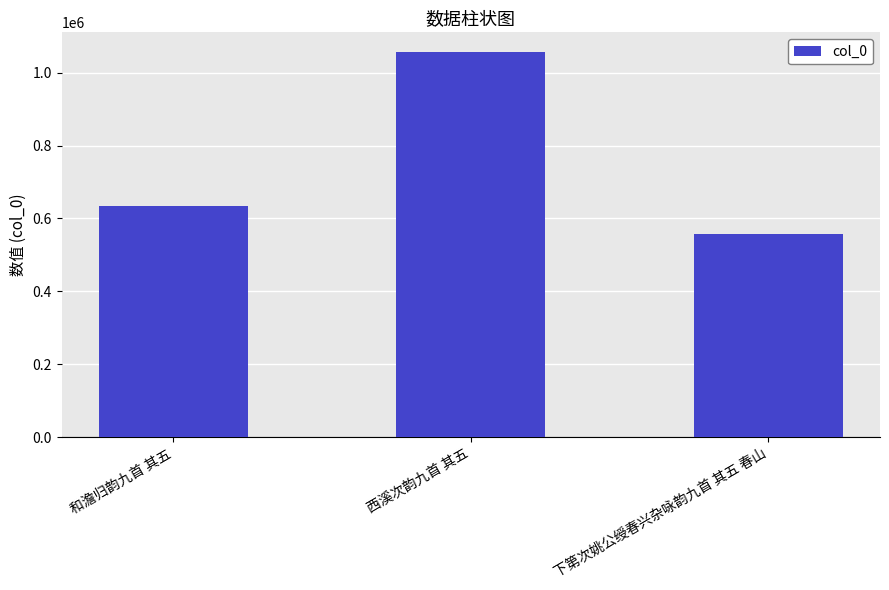

What is the value of the 3rd bar from the left?

558406